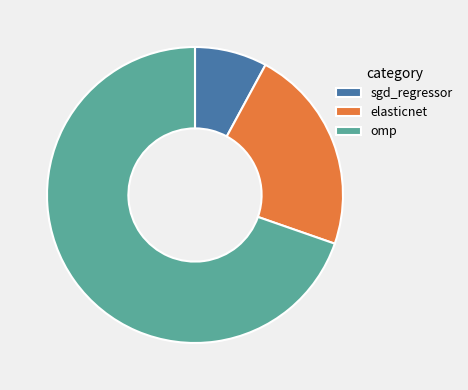

The sgd_regressor slice represents 8% of the pie. True or false?

True